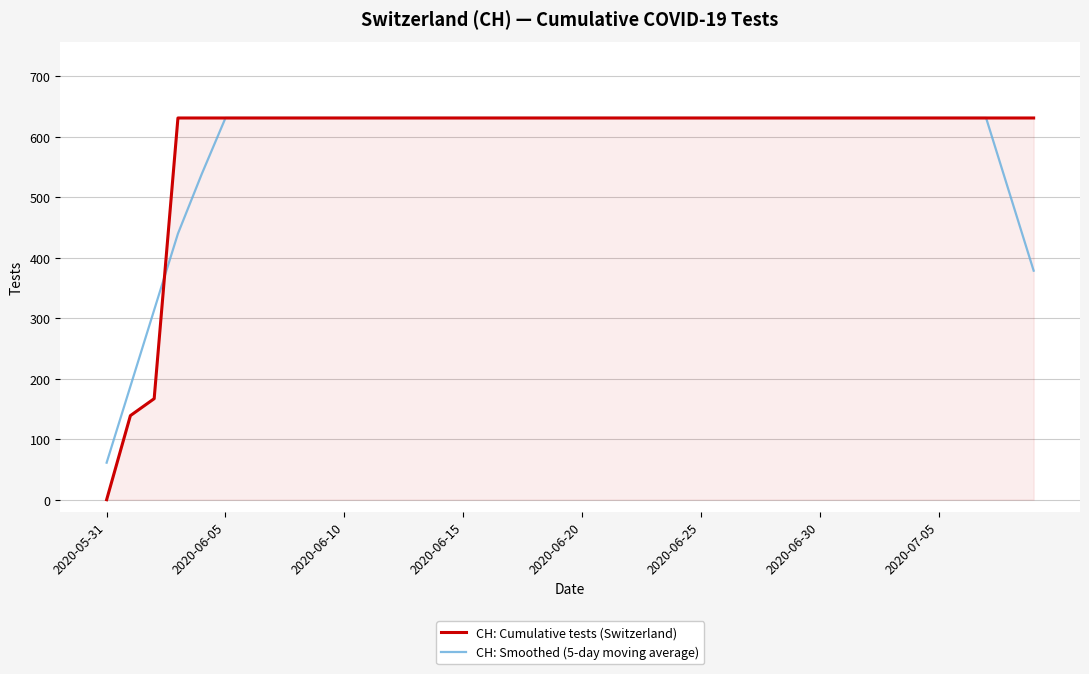

What is the lowest value of the CH: Smoothed (5-day moving average) series?

61.2